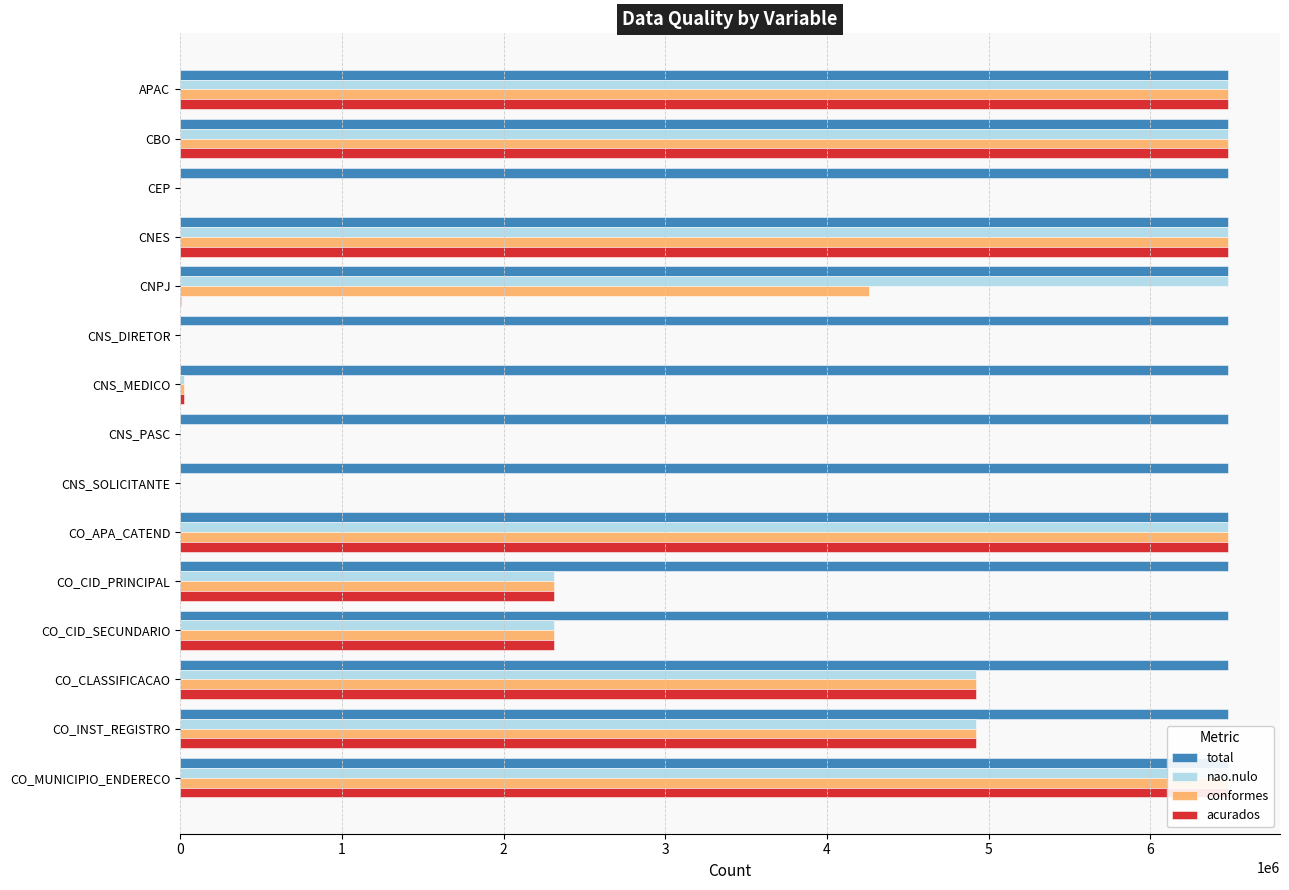

What is the maximum value for conformes?

6477746.0